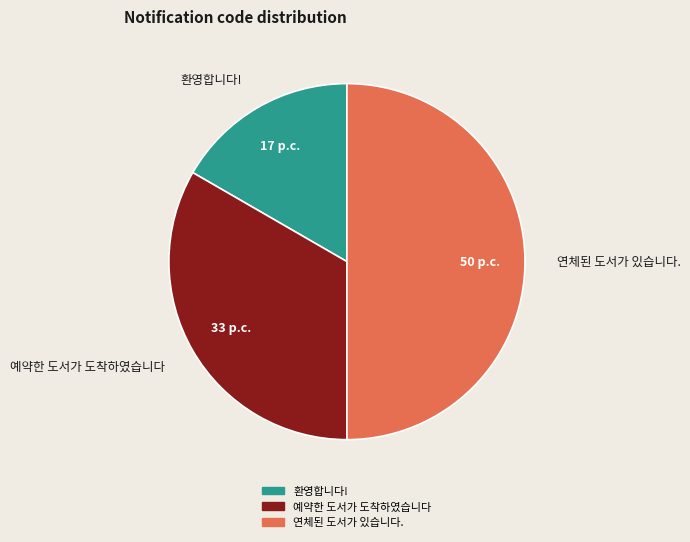

Rank the categories by value from lowest to highest.

환영합니다!, 예약한 도서가 도착하였습니다, 연체된 도서가 있습니다.